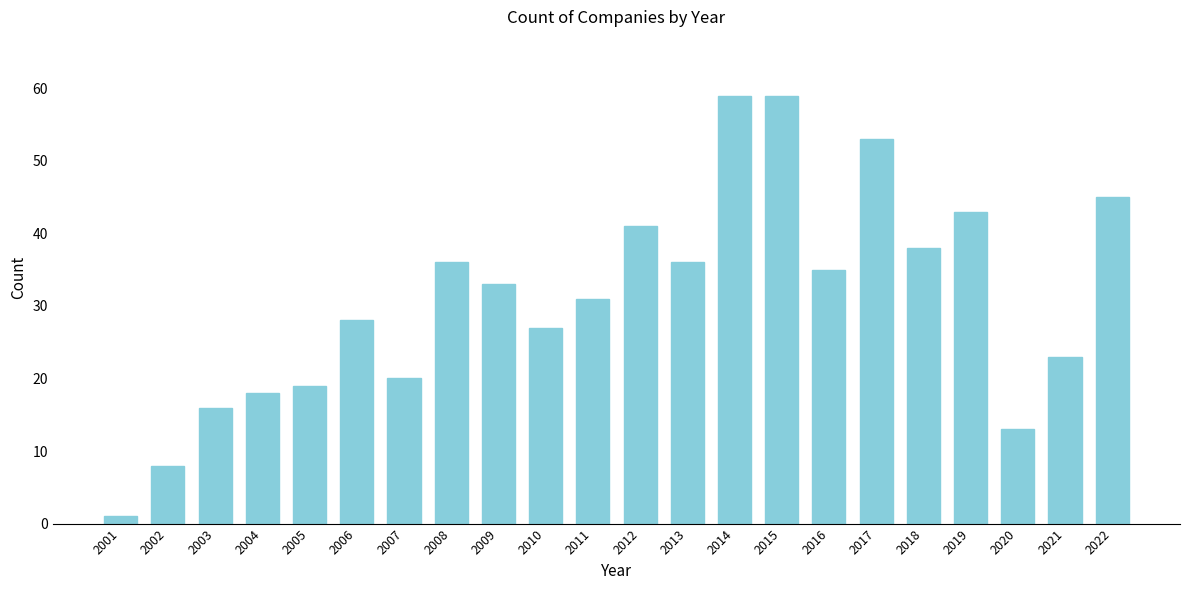

Reading right to left, transcribe all the data shown in this chart.

2022=45	2021=23	2020=13	2019=43	2018=38	2017=53	2016=35	2015=59	2014=59	2013=36	2012=41	2011=31	2010=27	2009=33	2008=36	2007=20	2006=28	2005=19	2004=18	2003=16	2002=8	2001=1